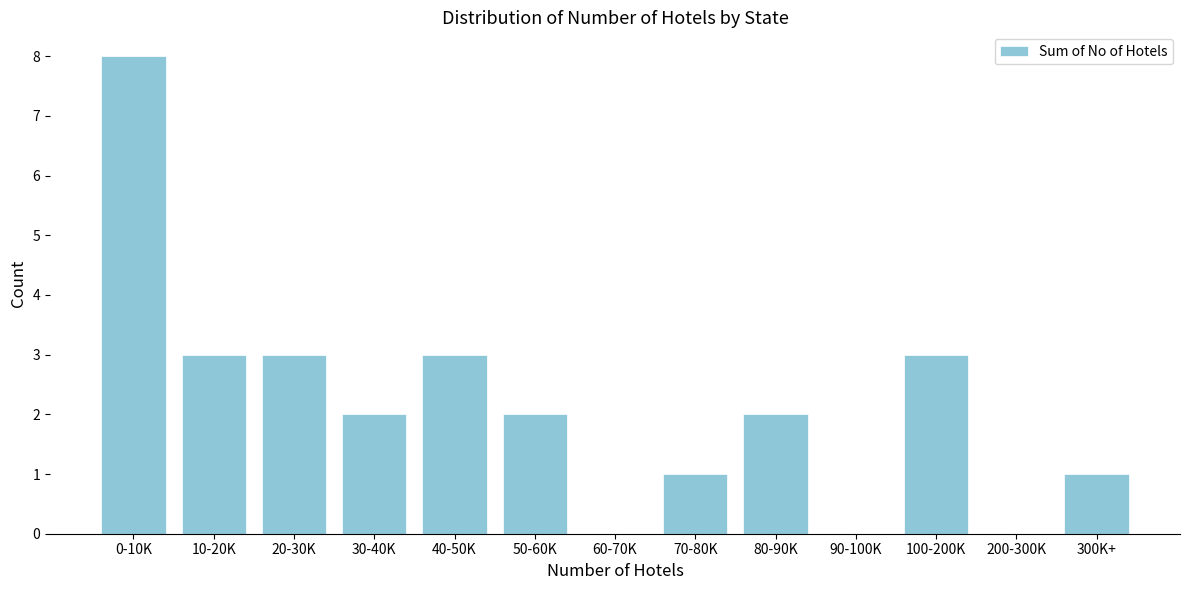

Reading left to right, what are all the values shown in this chart?

0-10K=8	10-20K=3	20-30K=3	30-40K=2	40-50K=3	50-60K=2	60-70K=0	70-80K=1	80-90K=2	90-100K=0	100-200K=3	200-300K=0	300K+=1